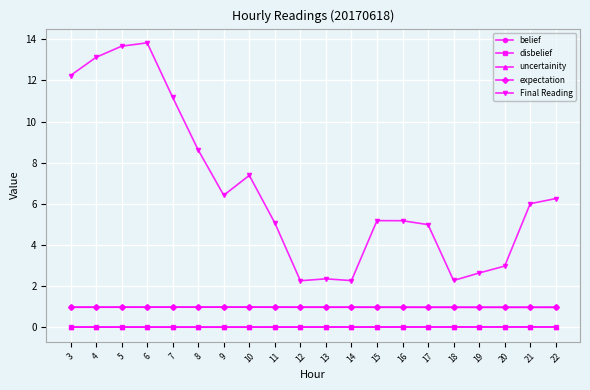

True or false: Final Reading and uncertainity intersect in this chart.

False